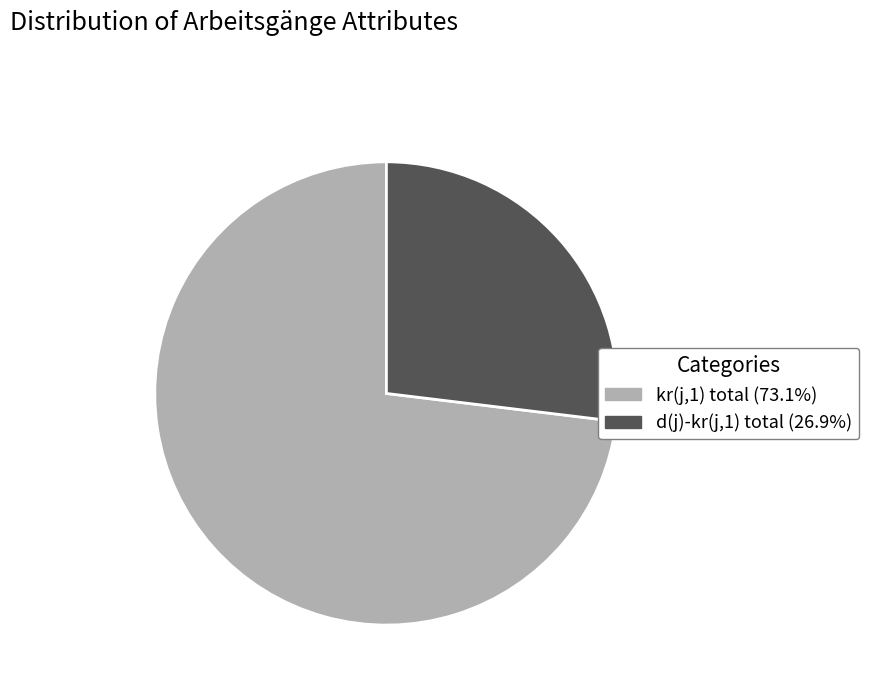

Does any single category account for the majority?

Yes